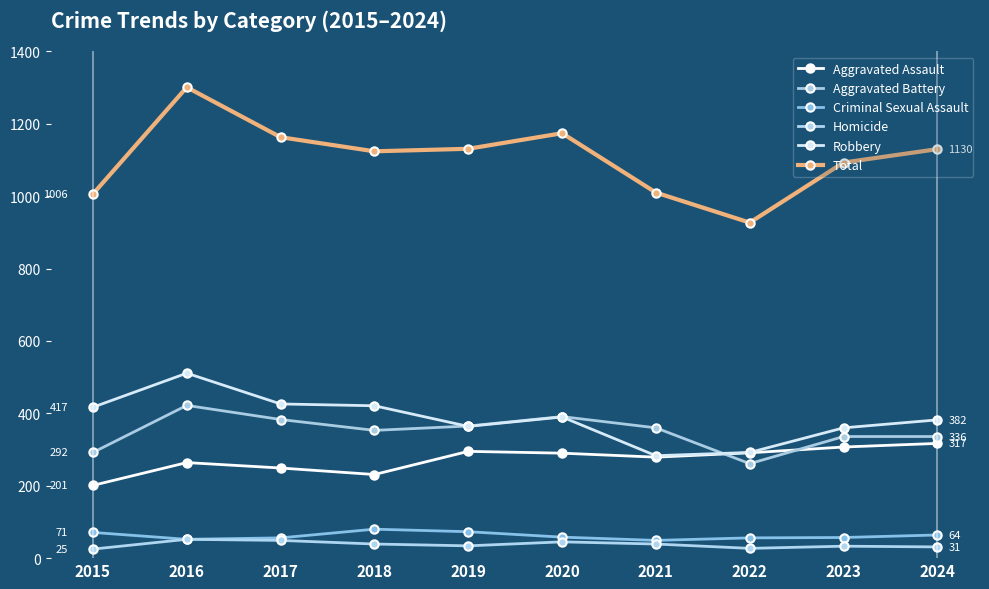

How many categories are shown in the chart?

10